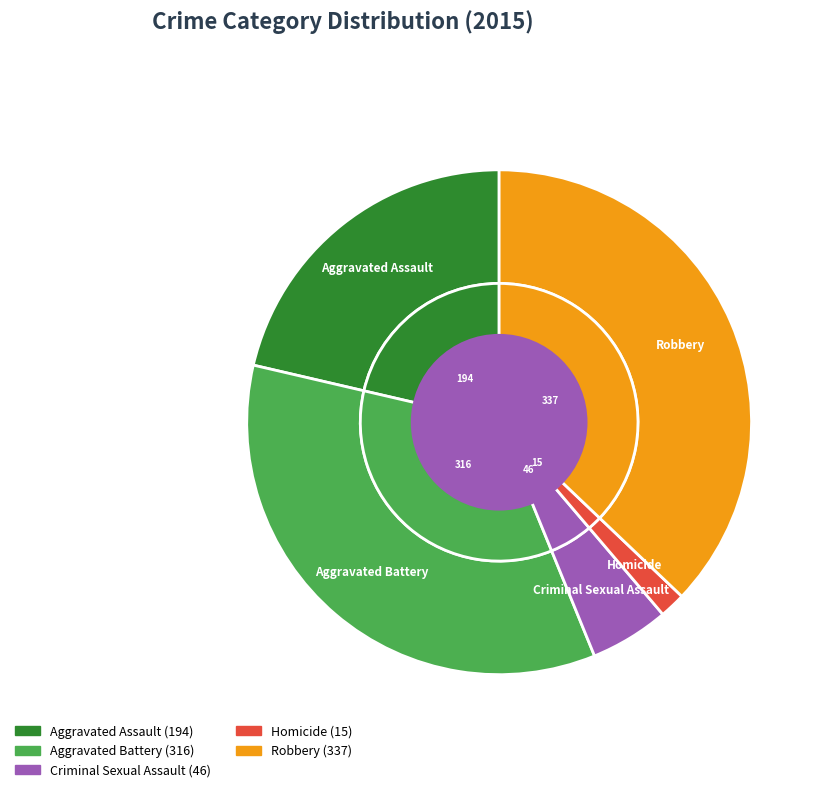

What is the largest slice in the pie chart?

Robbery